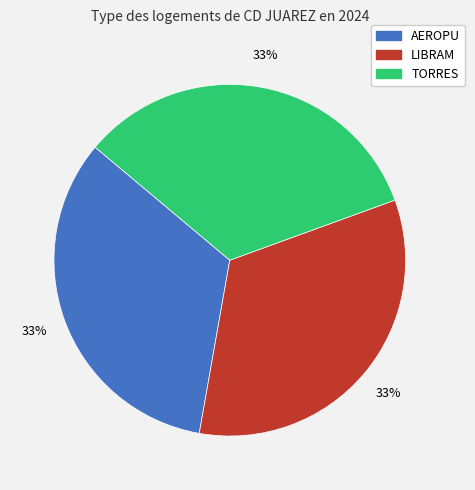

What is the ratio of the value at TORRES to the value at LIBRAM?

1.0